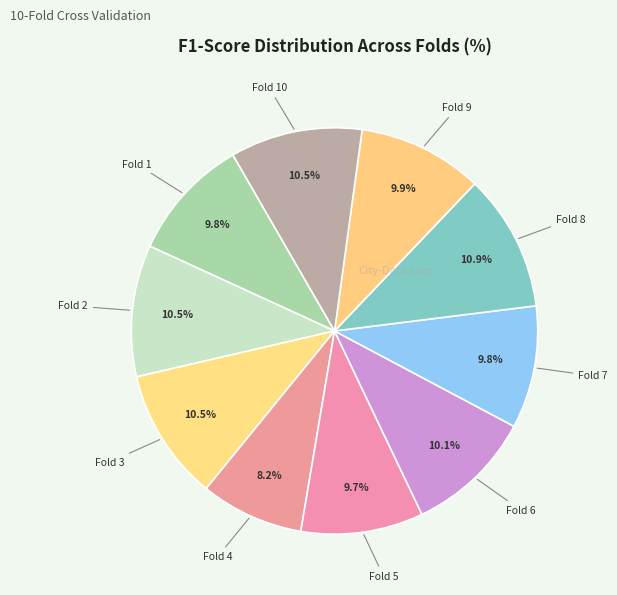

What percentage do Fold 5 and Fold 8 together represent?

20.6%